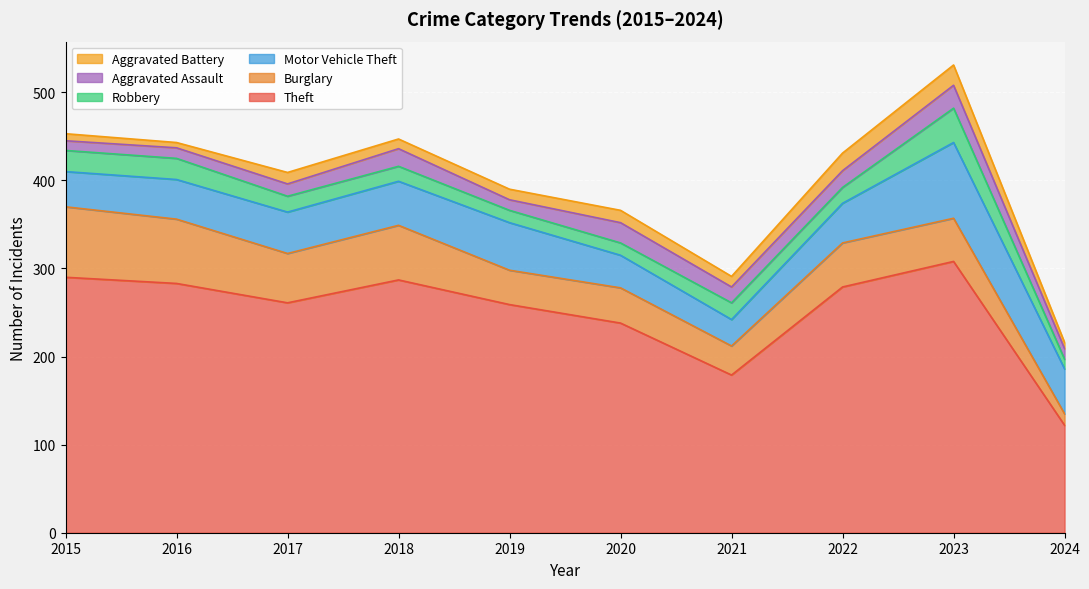

What is the sum of the Burglary values at 2021 and 2022?

83